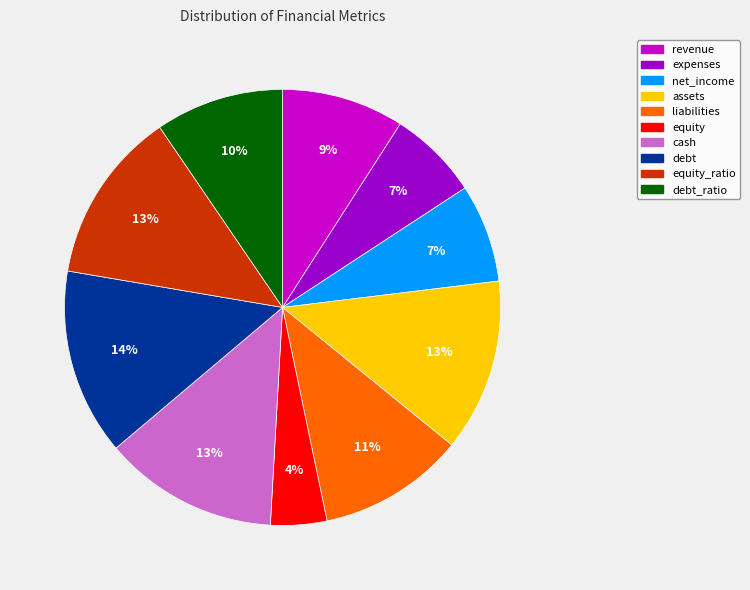

What percentage is the debt slice, to the nearest percent?

14%